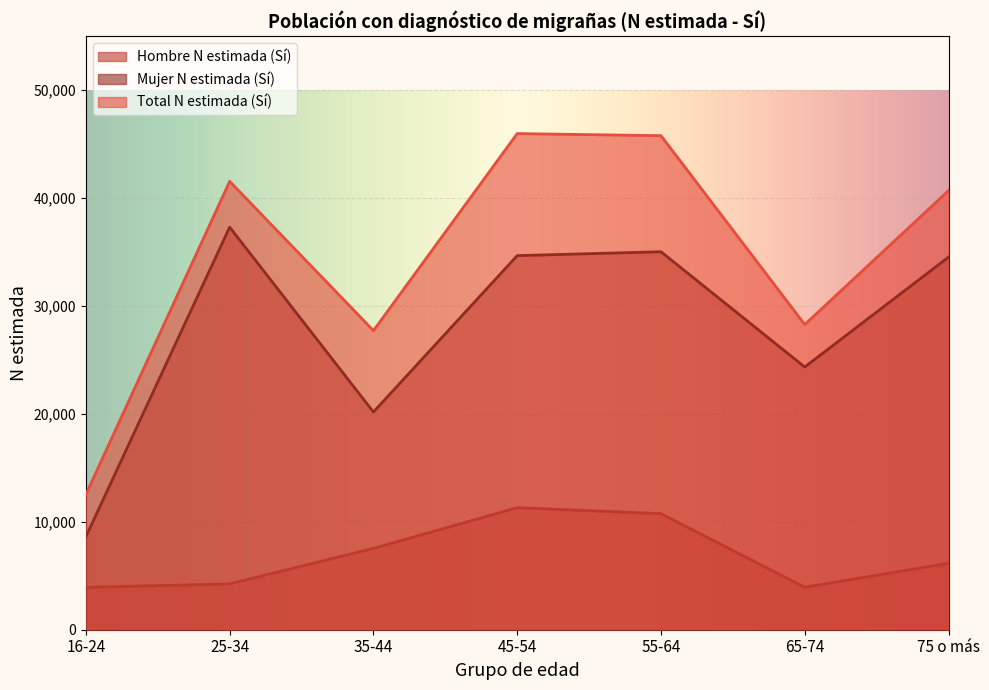

How many interior local valleys does the Hombre N estimada (Sí) series have?

1